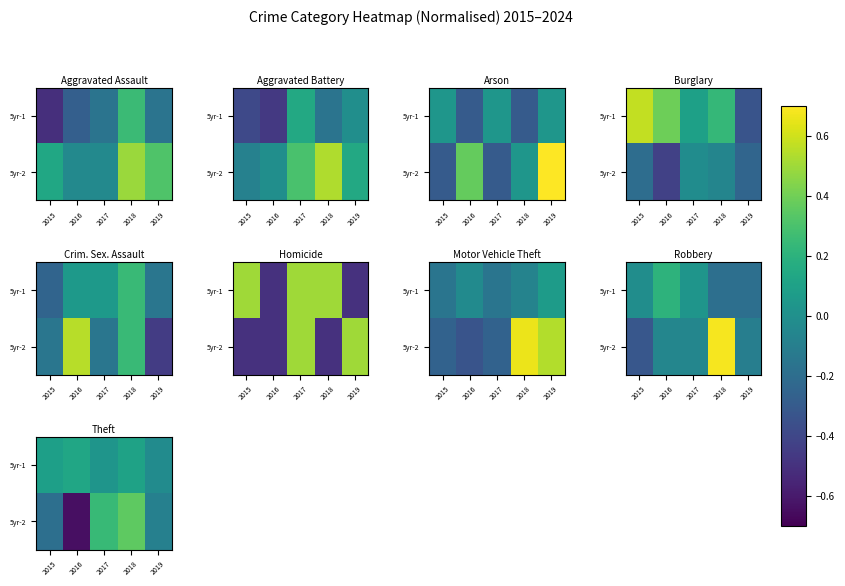

What is the sum of all 5yr-1 values?

0.3